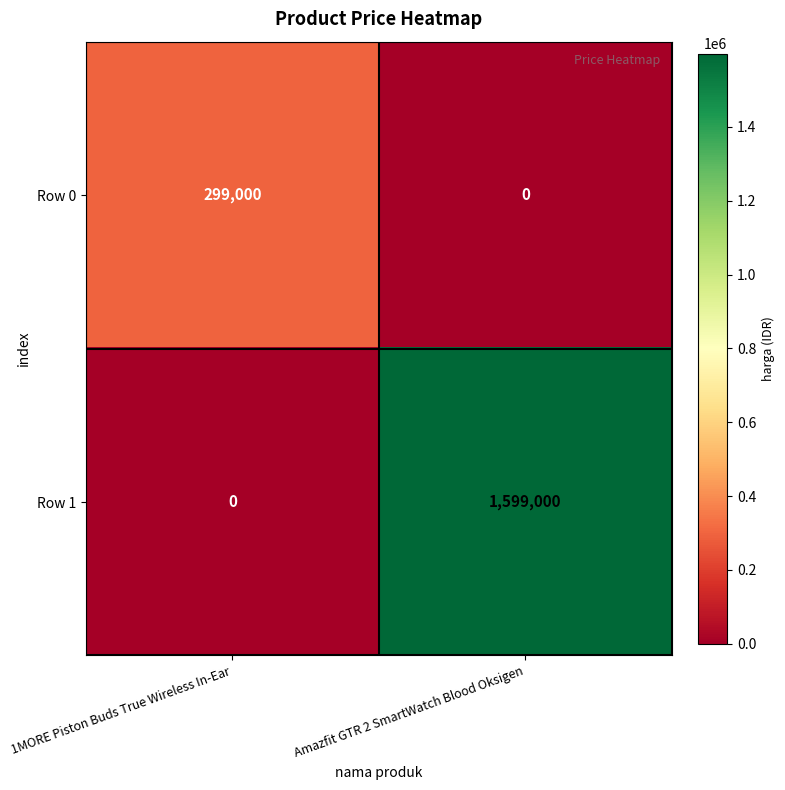

The Row 1 series shows 0 at 1MORE Piston Buds True Wireless In-Ear. True or false?

True